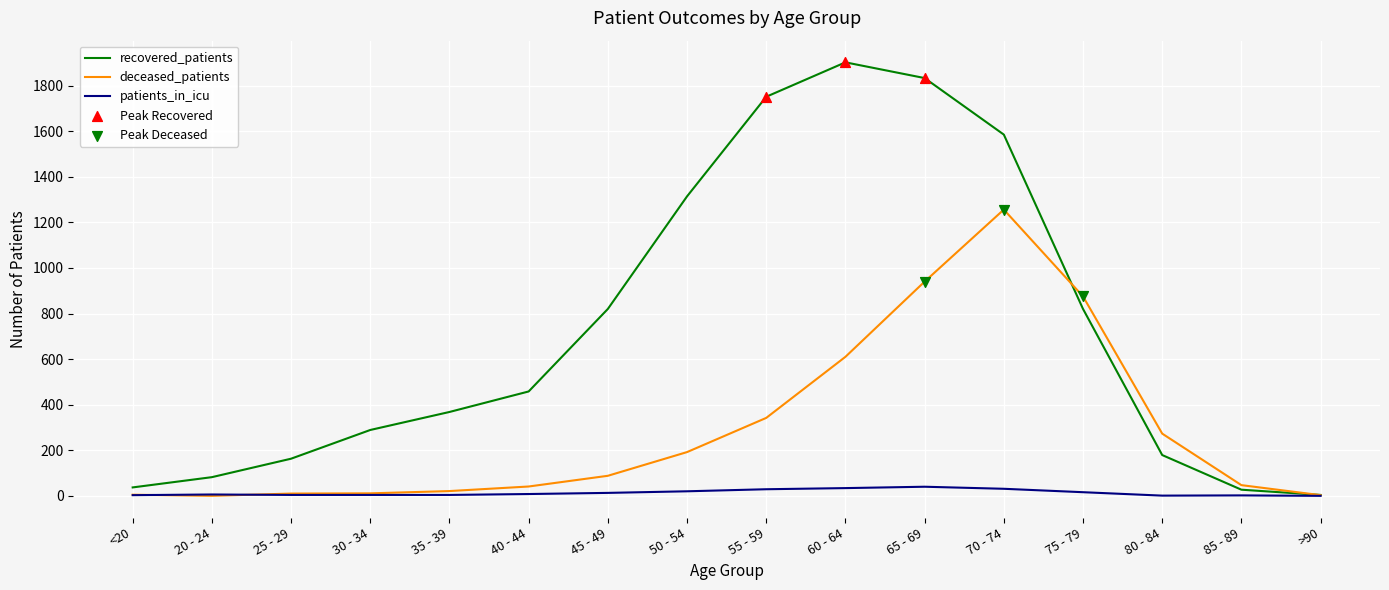

At which category is the sum across all series the highest?

70 - 74